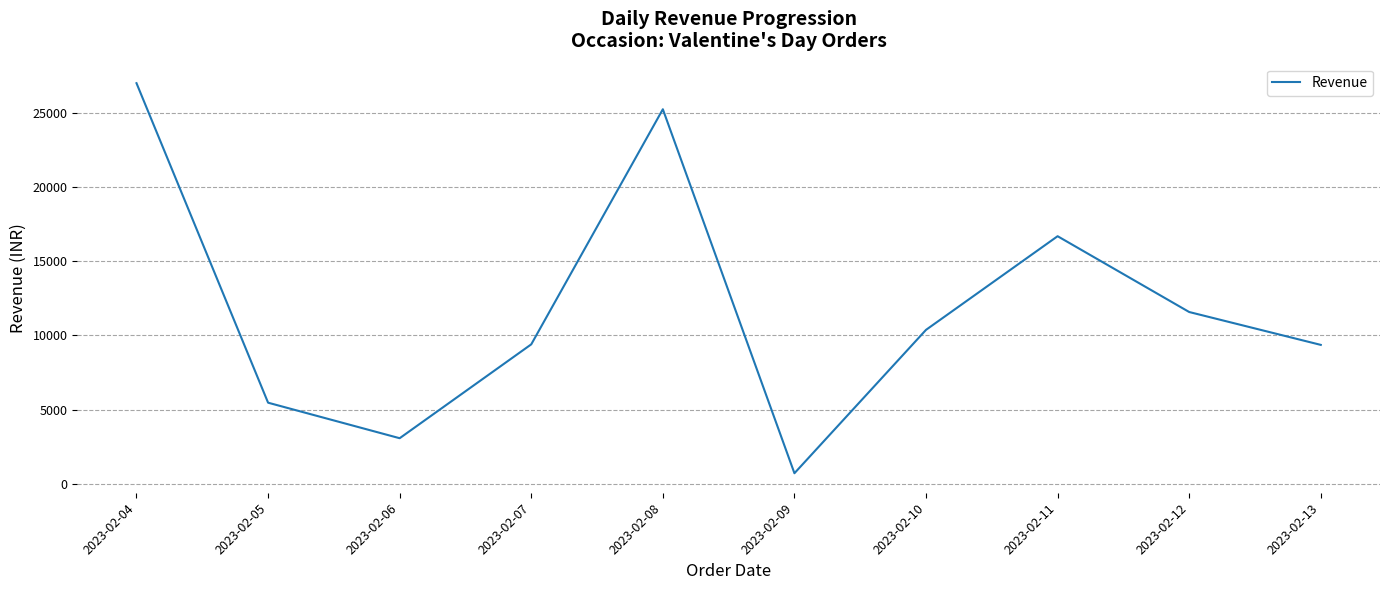

Is it true that the value at 2023-02-05 is 5462?

True